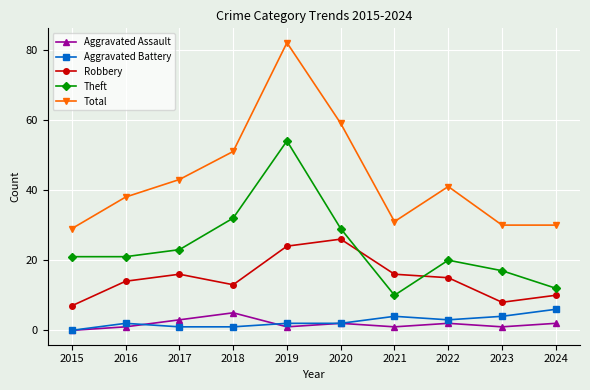

Which category has the highest value in the Aggravated Assault series?

2018